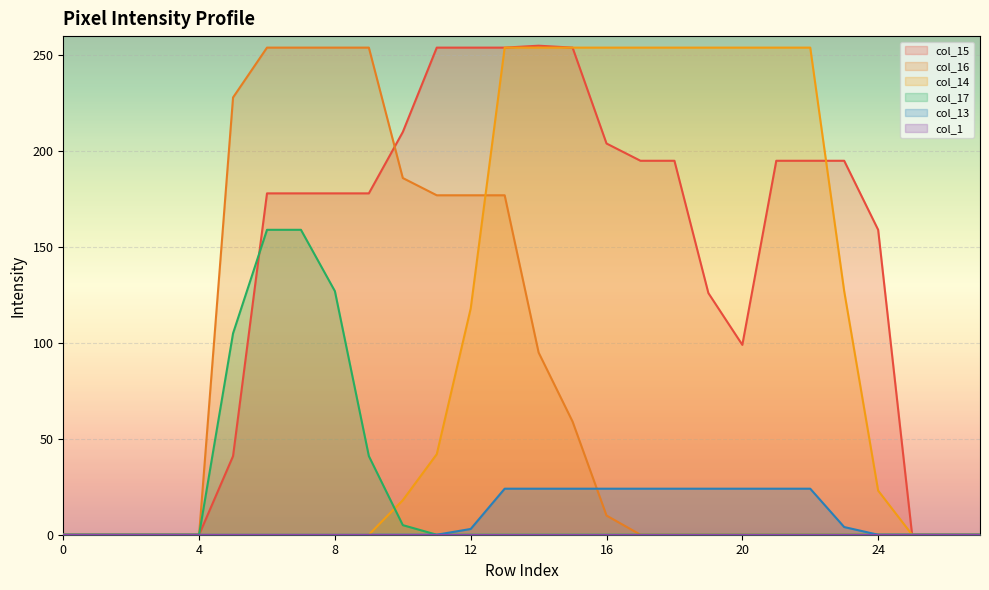

True or false: col_15 has more than 2 interior local peaks.

False